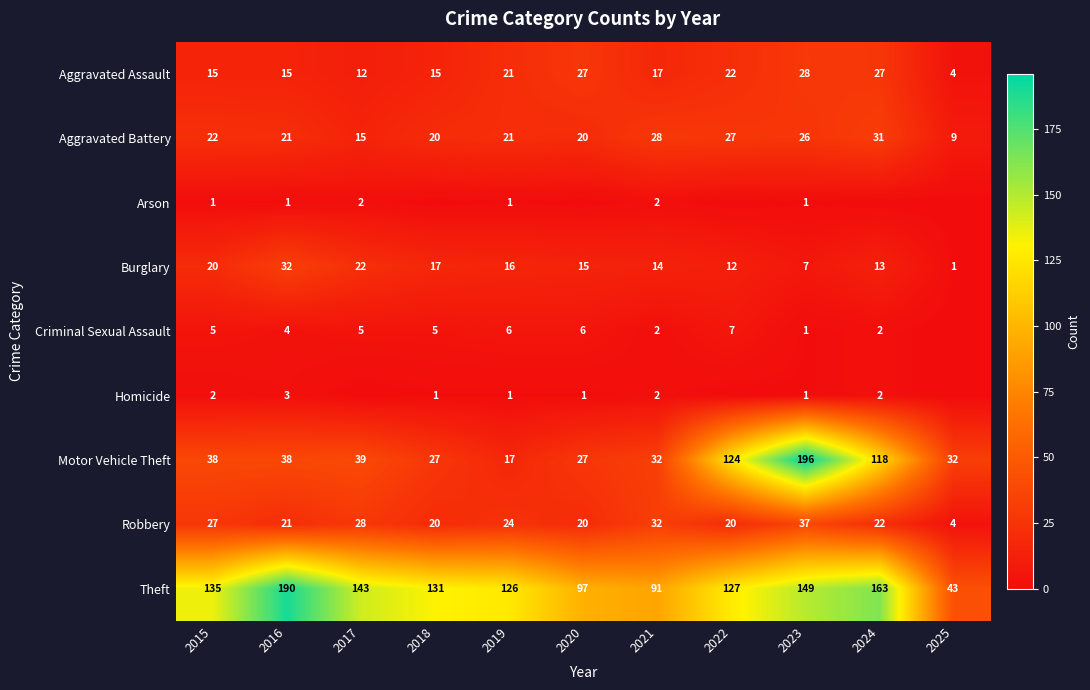

The Burglary series shows 30 at 2017. True or false?

False